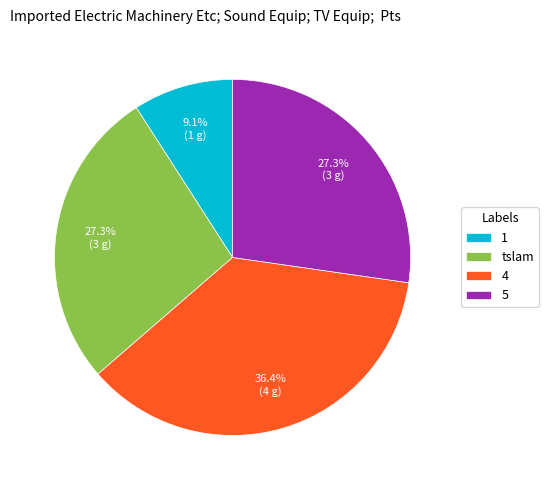

To the nearest percent, what portion does 4 represent?

36%